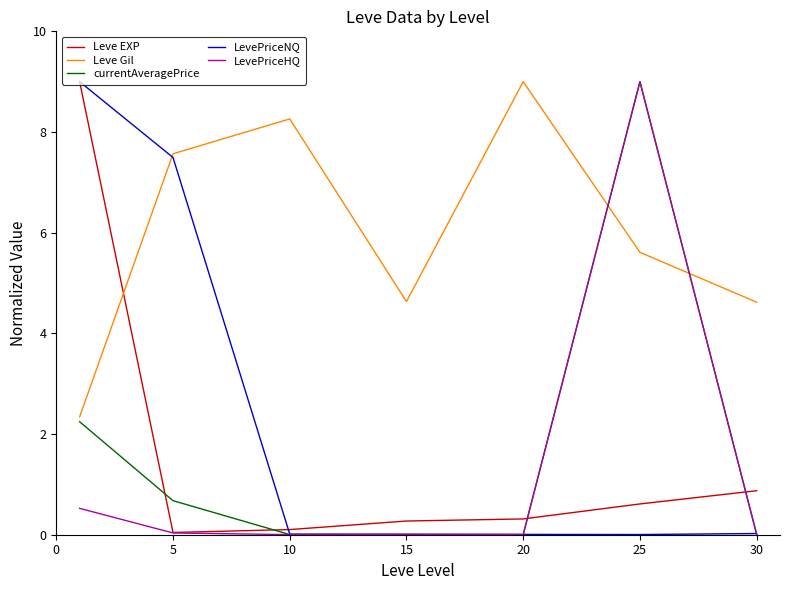

How many times do Leve EXP and Leve Gil cross each other?

1